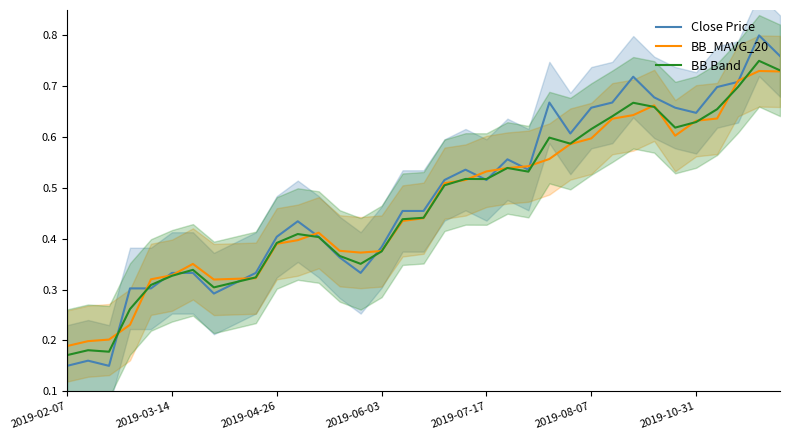

Is this an area chart (filled region under the line)?

No